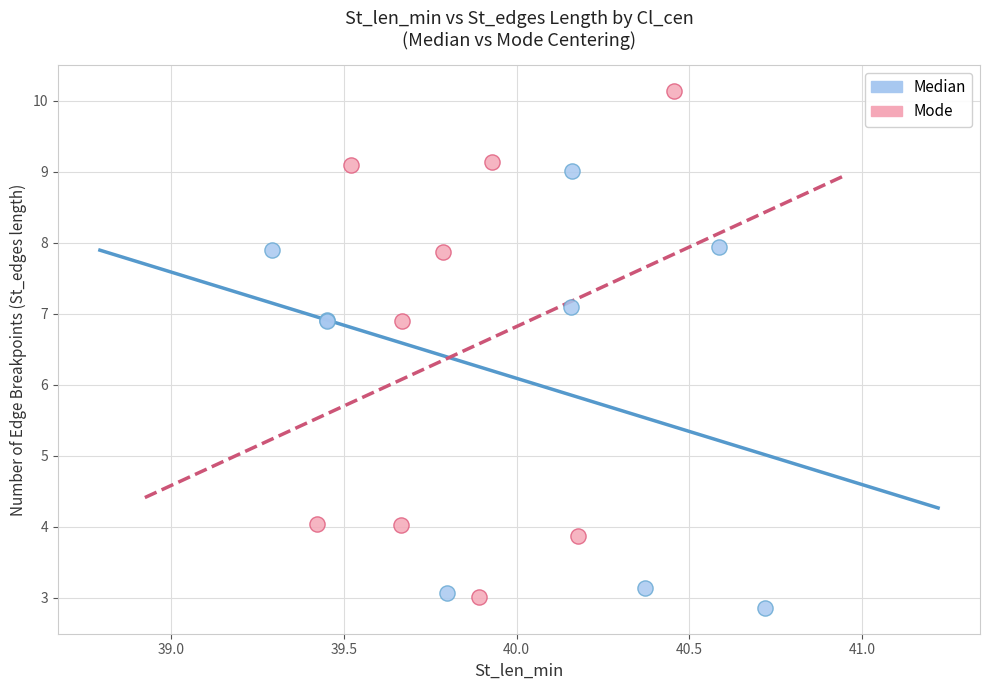

Which series contains the highest Y value?

Mode